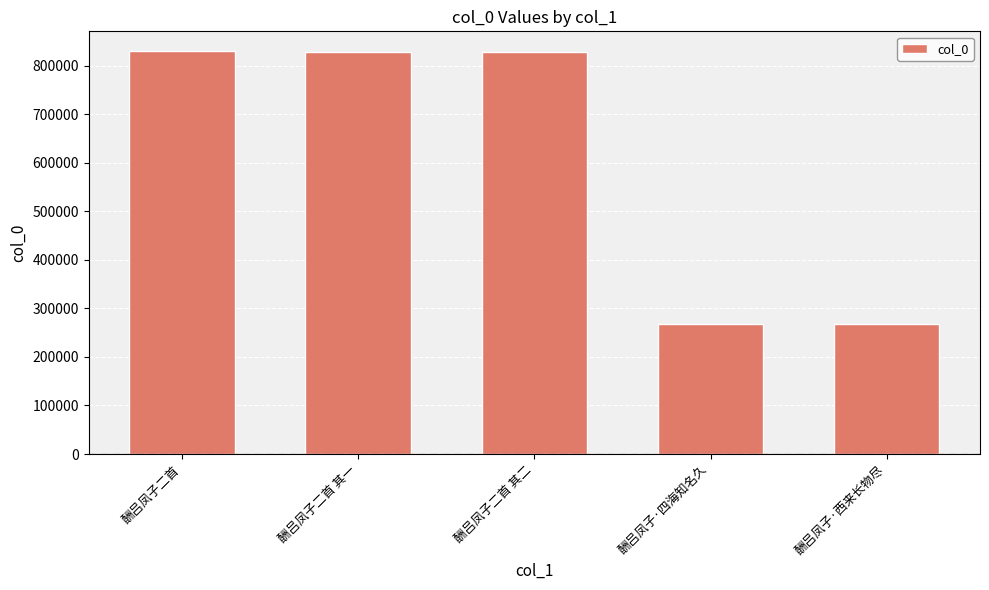

How many values are below 827641?

2